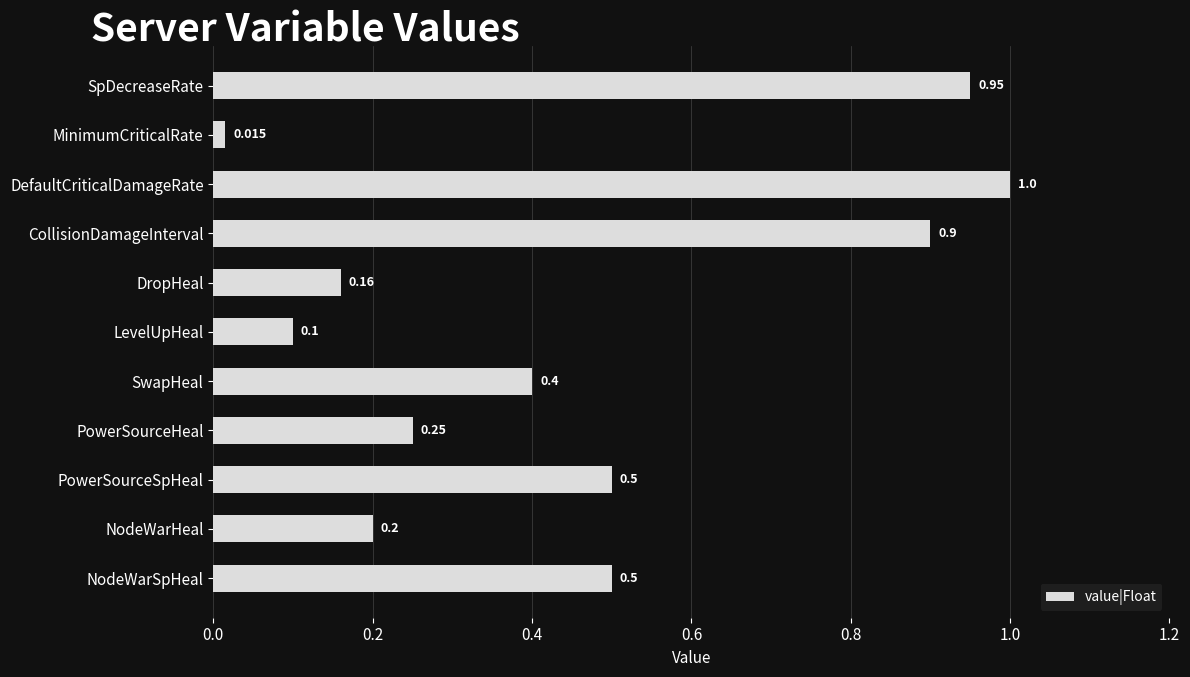

What is the label of the 8th bar from the bottom?

CollisionDamageInterval